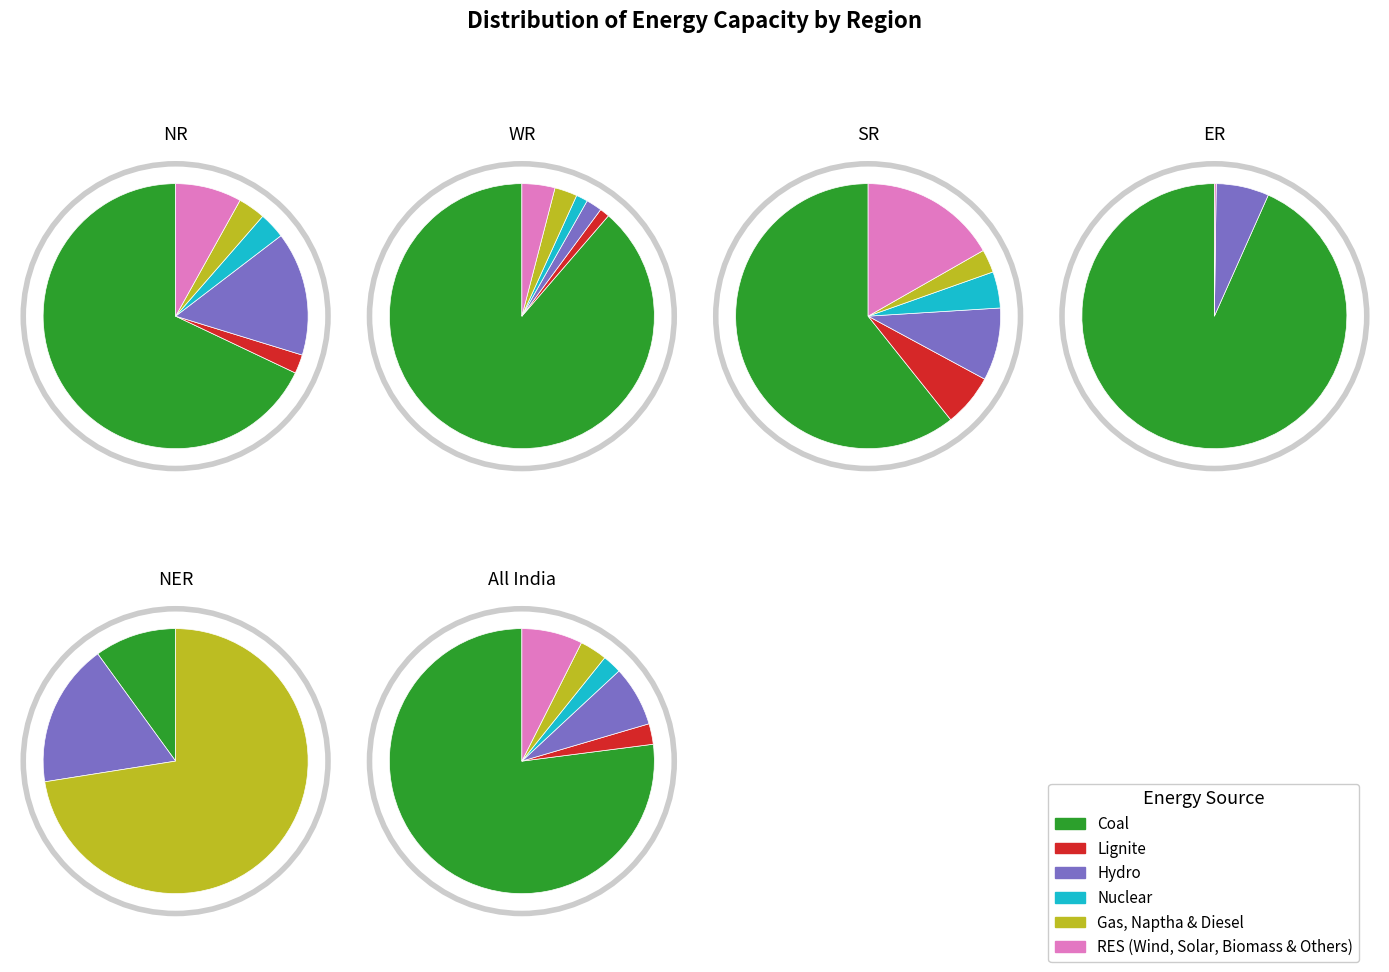

To the nearest percent, what is the difference between the largest and smallest slice percentages?

66%